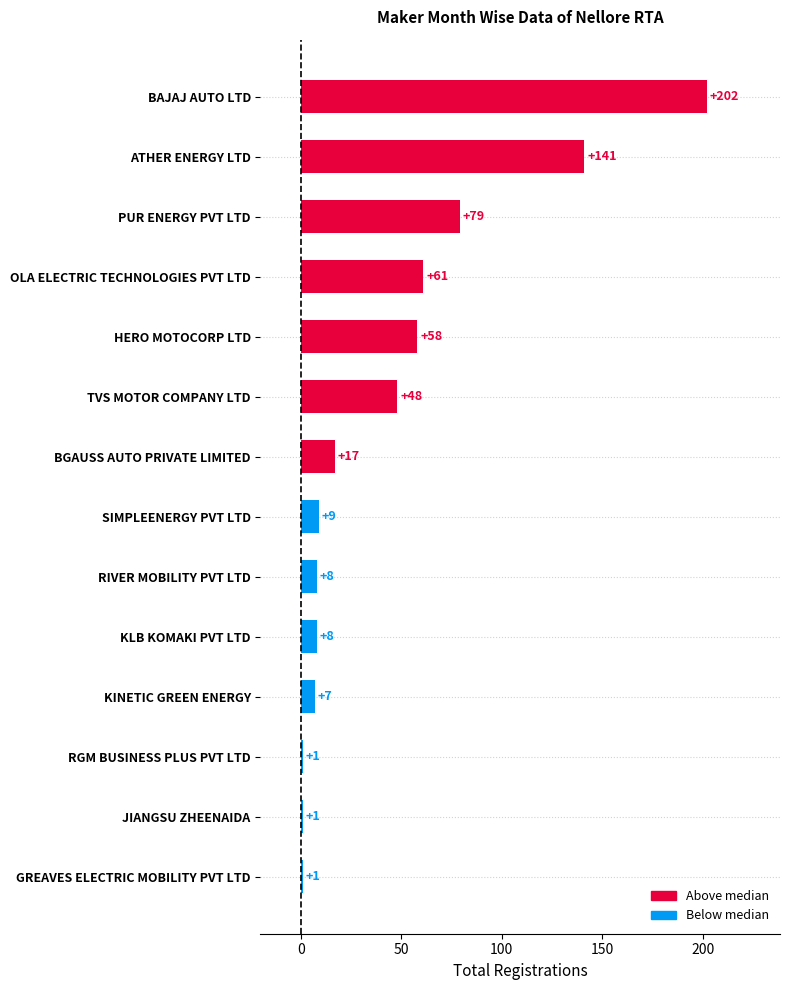

How many distinct data groups are displayed?

1